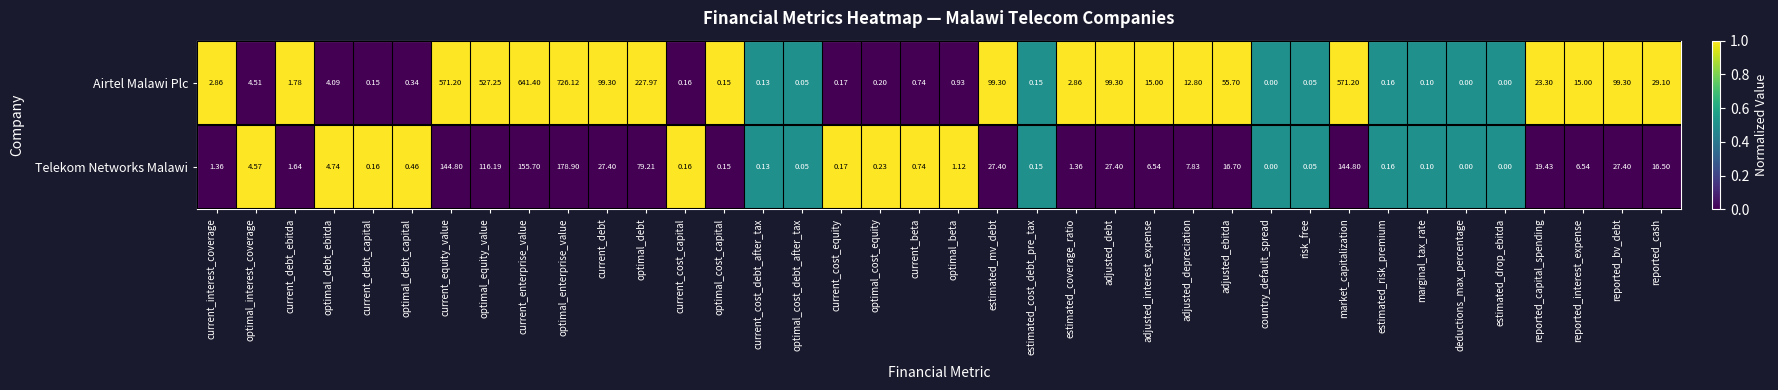

How many distinct data groups are displayed?

2